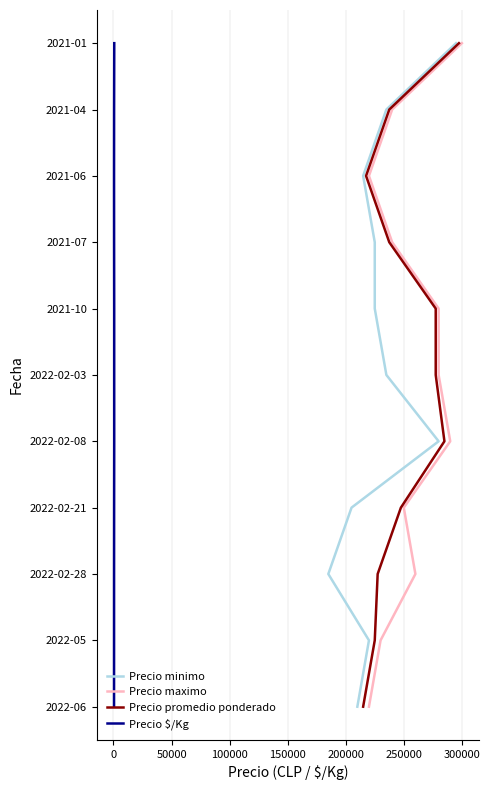

True or false: Precio $/Kg has a value of 10 at 250000.

False